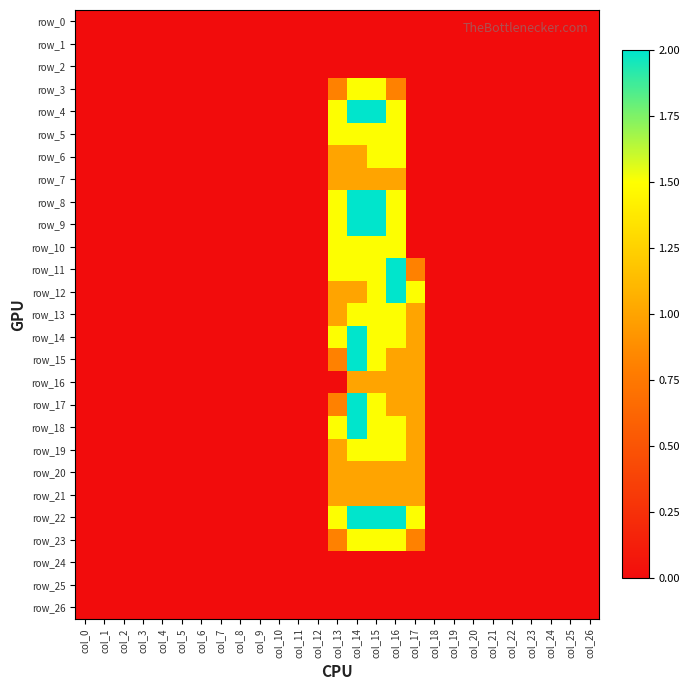

True or false: row_22 has a value of 0.8 at col_6.

False